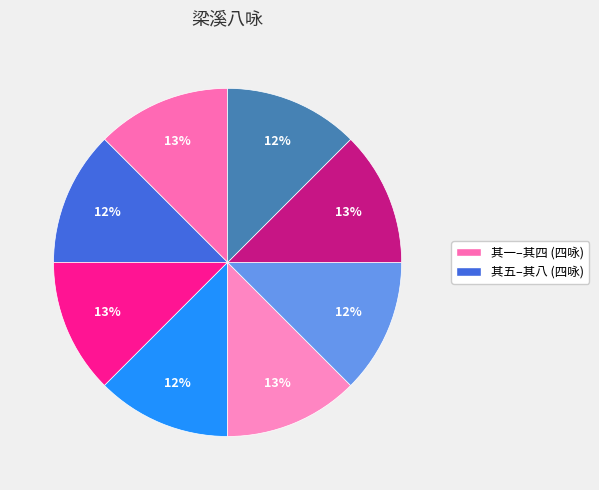

Count the number of slices in the pie.

8